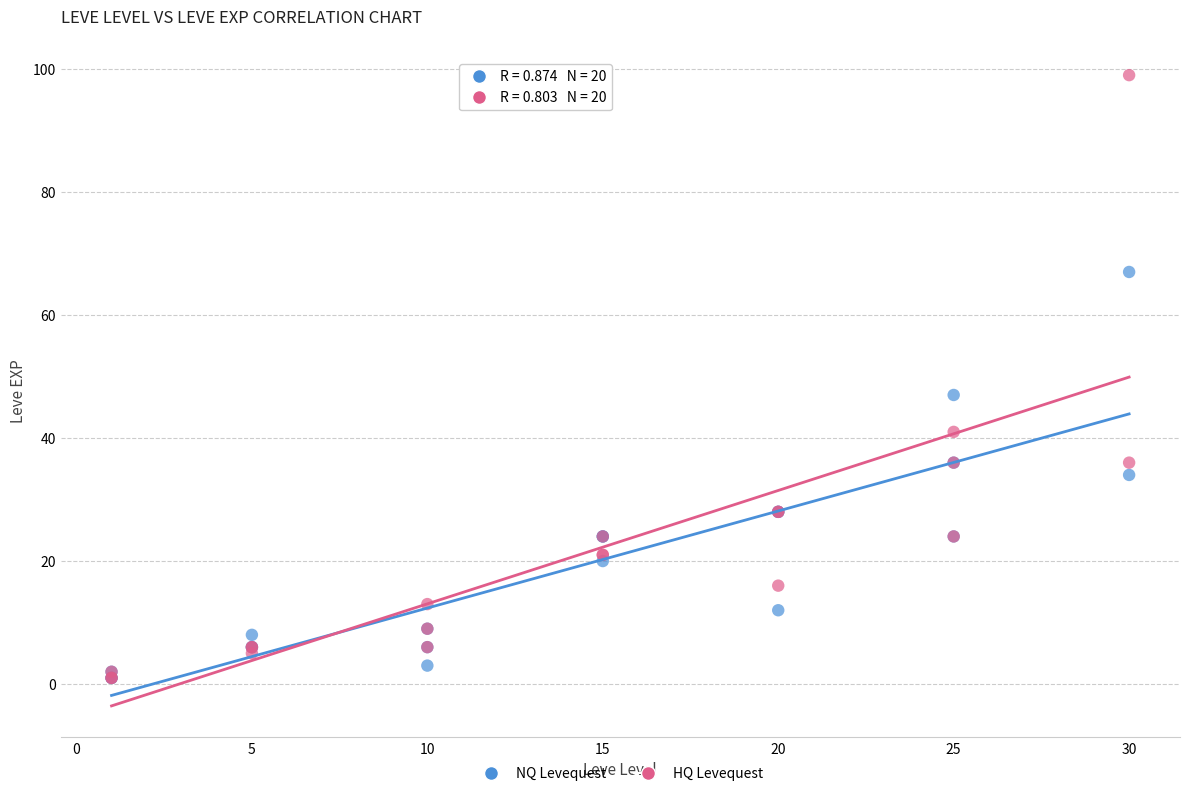

Which series has the largest Y range (max minus min)?

HQ Levequest